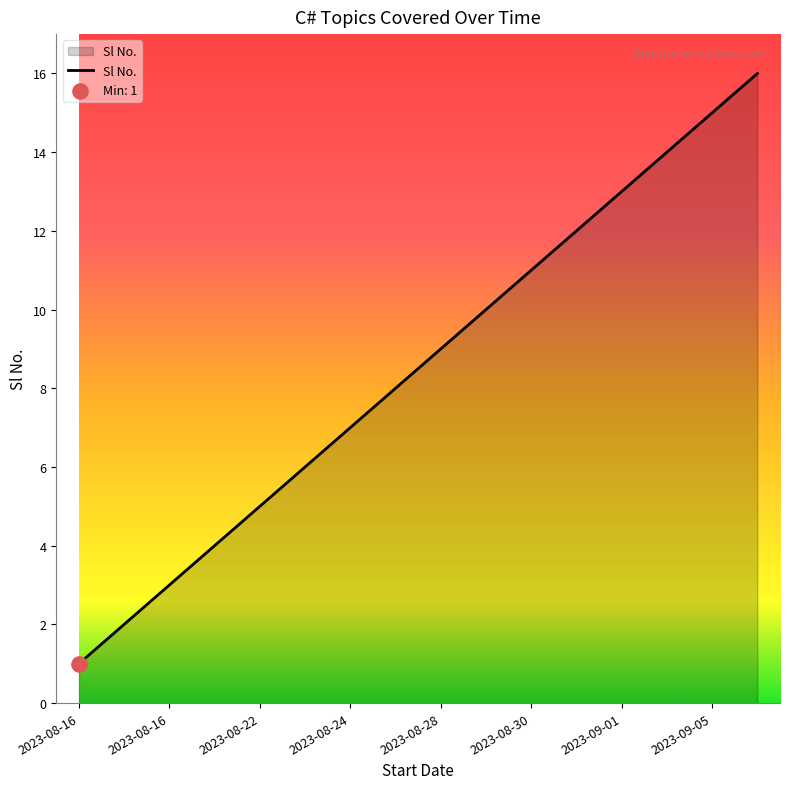

What is the difference between the maximum and minimum values?

15